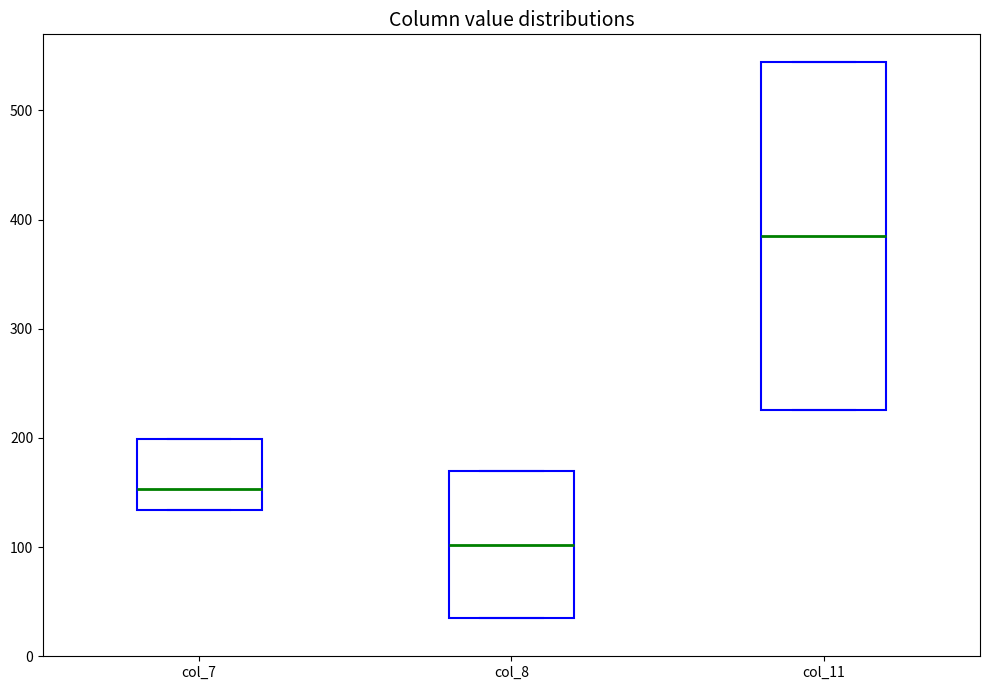

Reading left to right, read every box against the y-axis: the position of its median line, the range the box covers, and the ends of its whiskers. The values are not printed on the chart, so give them approximately, as read against the axis.

col_7: median 150, box 130 to 200, whiskers 130 to 200
col_8: median 100, box 40 to 170, whiskers 40 to 170
col_11: median 380, box 230 to 540, whiskers 230 to 540